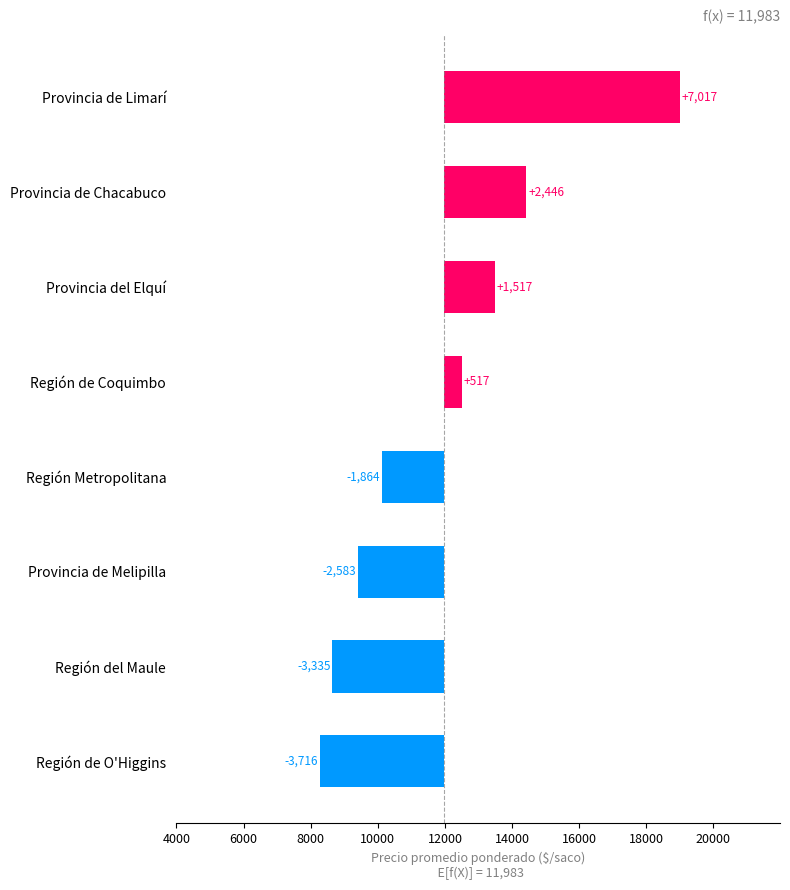

The chart shows a value of 1517 at Provincia del Elquí. True or false?

True